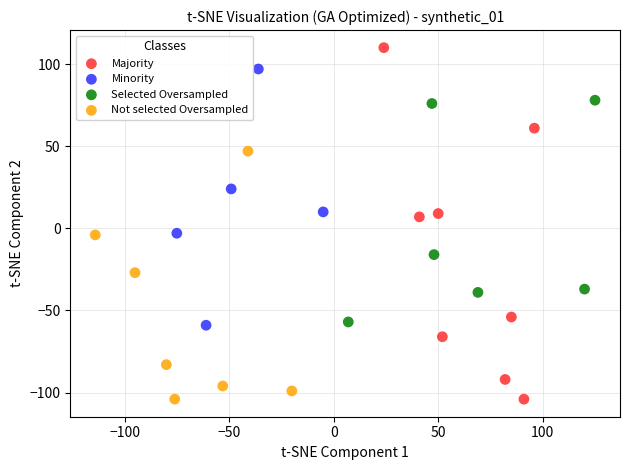

Which series contains the highest Y value?

Majority